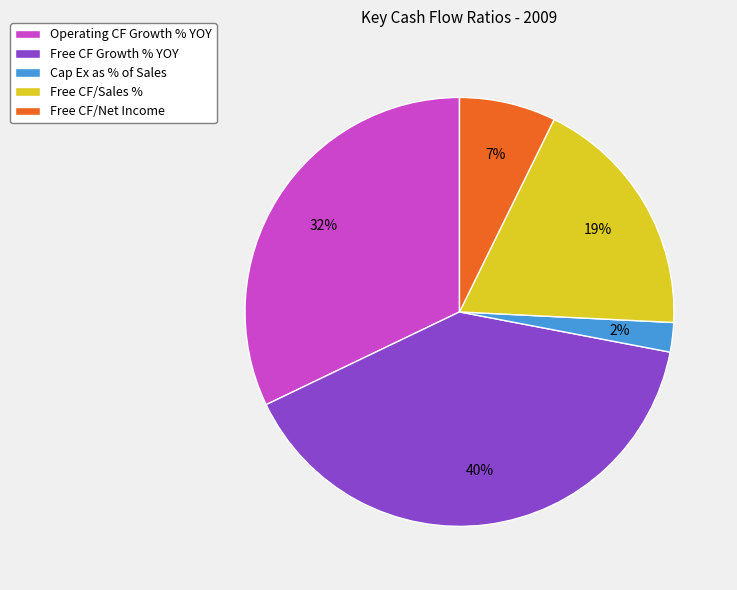

Between Cap Ex as % of Sales and Free CF/Sales %, which is larger?

Free CF/Sales %